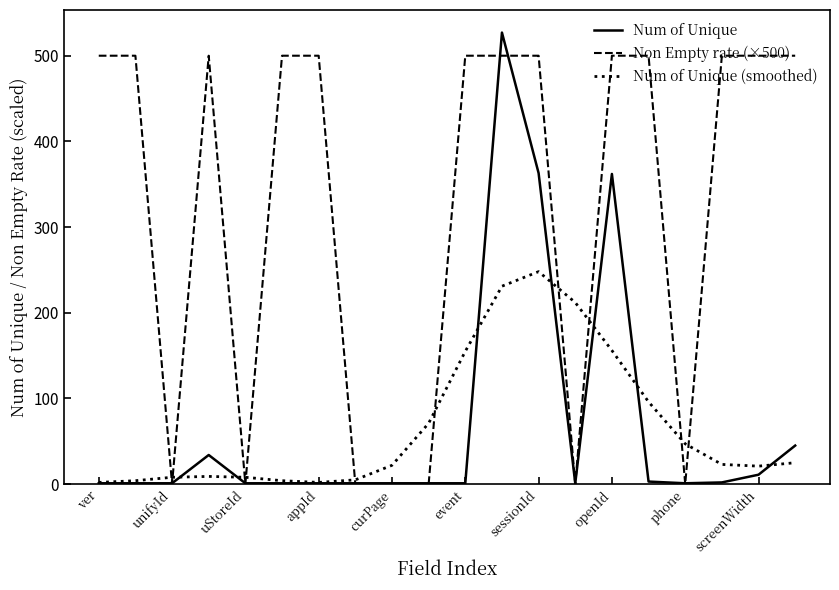

List the series in order of their peak value, highest first.

Num of Unique, Non Empty rate (×500), Num of Unique (smoothed)